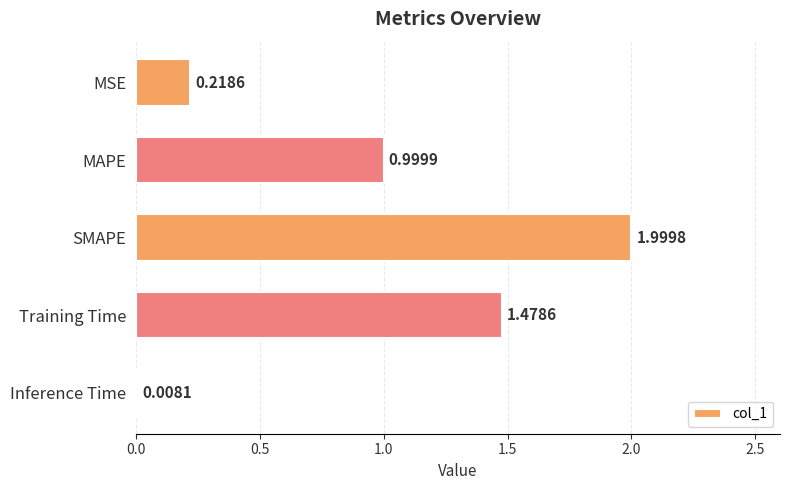

How many data points does each series have?

5